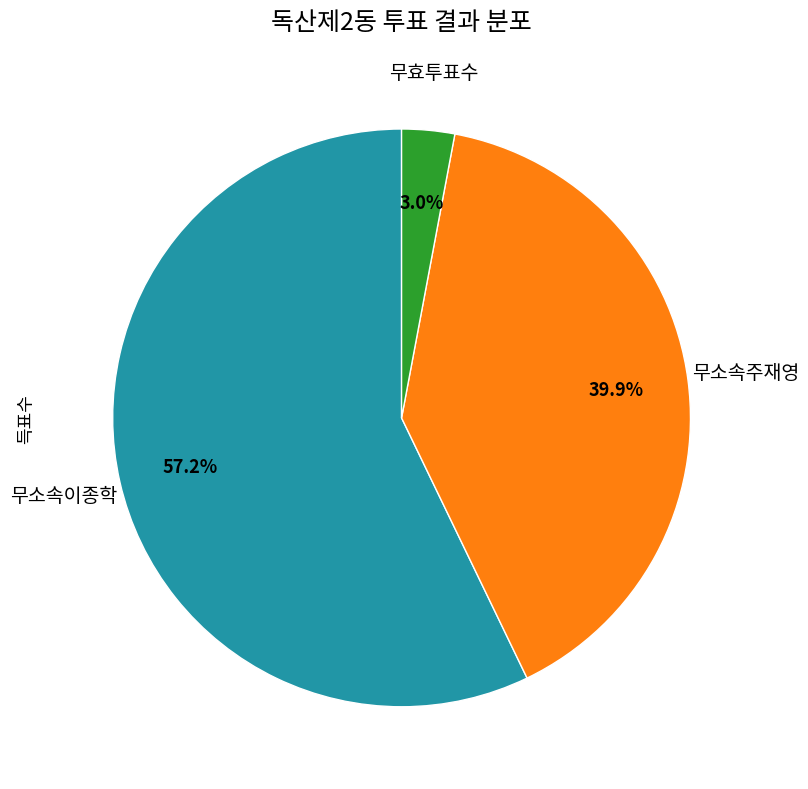

Does any single category account for the majority?

Yes